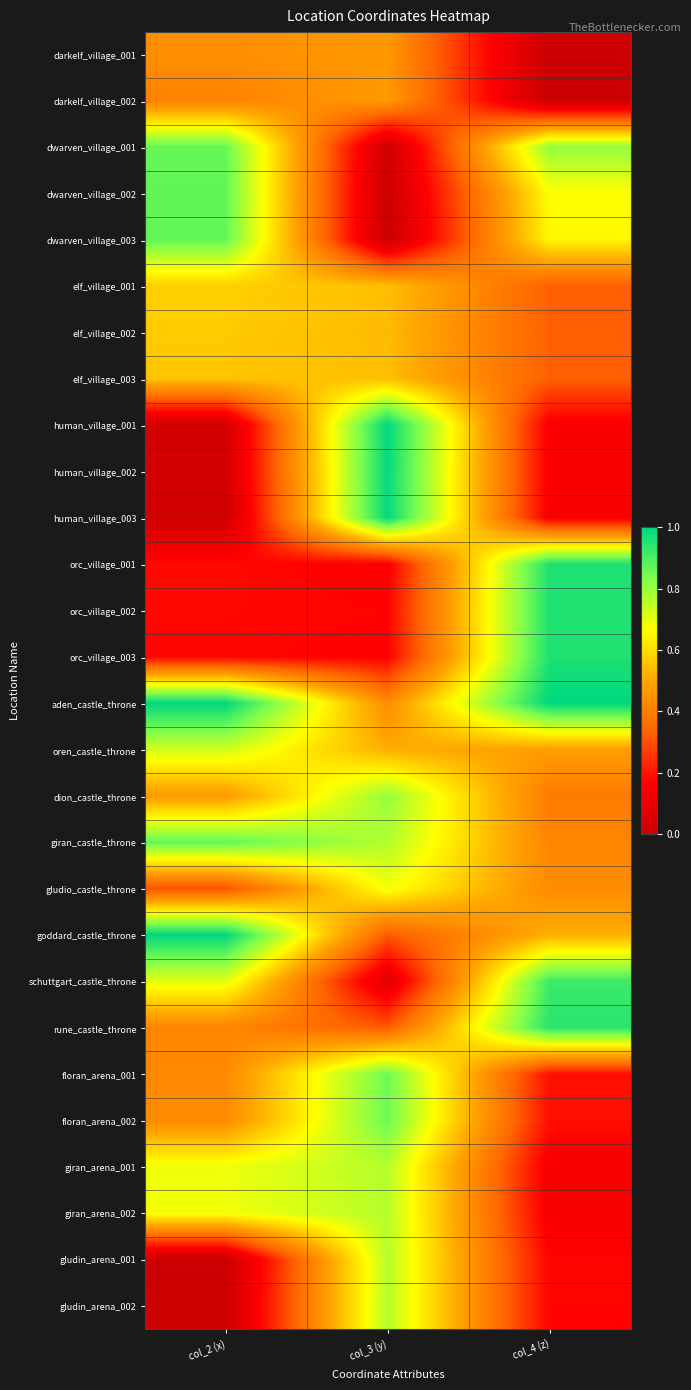

Reading left to right, extract all data points from this chart.

darkelf_village_001: col_2 (x)=0.4	col_3 (y)=0.5	col_4 (z)=0.0
darkelf_village_002: col_2 (x)=0.4	col_3 (y)=0.5	col_4 (z)=0.0
dwarven_village_001: col_2 (x)=0.9	col_3 (y)=0.0	col_4 (z)=0.8
dwarven_village_002: col_2 (x)=0.9	col_3 (y)=0.0	col_4 (z)=0.7
dwarven_village_003: col_2 (x)=0.9	col_3 (y)=0.0	col_4 (z)=0.7
elf_village_001: col_2 (x)=0.6	col_3 (y)=0.5	col_4 (z)=0.3
elf_village_002: col_2 (x)=0.6	col_3 (y)=0.5	col_4 (z)=0.3
elf_village_003: col_2 (x)=0.6	col_3 (y)=0.5	col_4 (z)=0.3
human_village_001: col_2 (x)=0.0	col_3 (y)=1.0	col_4 (z)=0.2
human_village_002: col_2 (x)=0.0	col_3 (y)=1.0	col_4 (z)=0.1
human_village_003: col_2 (x)=0.0	col_3 (y)=1.0	col_4 (z)=0.1
orc_village_001: col_2 (x)=0.2	col_3 (y)=0.2	col_4 (z)=1.0
orc_village_002: col_2 (x)=0.2	col_3 (y)=0.2	col_4 (z)=1.0
orc_village_003: col_2 (x)=0.2	col_3 (y)=0.2	col_4 (z)=1.0
aden_castle_throne: col_2 (x)=1.0	col_3 (y)=0.4	col_4 (z)=1.0
oren_castle_throne: col_2 (x)=0.7	col_3 (y)=0.5	col_4 (z)=0.5
dion_castle_throne: col_2 (x)=0.5	col_3 (y)=0.8	col_4 (z)=0.4
giran_castle_throne: col_2 (x)=0.9	col_3 (y)=0.8	col_4 (z)=0.4
gludio_castle_throne: col_2 (x)=0.3	col_3 (y)=0.7	col_4 (z)=0.4
goddard_castle_throne: col_2 (x)=1.0	col_3 (y)=0.3	col_4 (z)=0.5
schuttgart_castle_throne: col_2 (x)=0.7	col_3 (y)=0.1	col_4 (z)=0.9
rune_castle_throne: col_2 (x)=0.4	col_3 (y)=0.3	col_4 (z)=0.9
floran_arena_001: col_2 (x)=0.4	col_3 (y)=0.9	col_4 (z)=0.2
floran_arena_002: col_2 (x)=0.4	col_3 (y)=0.9	col_4 (z)=0.2
giran_arena_001: col_2 (x)=0.7	col_3 (y)=0.8	col_4 (z)=0.1
giran_arena_002: col_2 (x)=0.7	col_3 (y)=0.8	col_4 (z)=0.1
gludin_arena_001: col_2 (x)=0.0	col_3 (y)=0.8	col_4 (z)=0.2
gludin_arena_002: col_2 (x)=0.0	col_3 (y)=0.8	col_4 (z)=0.2